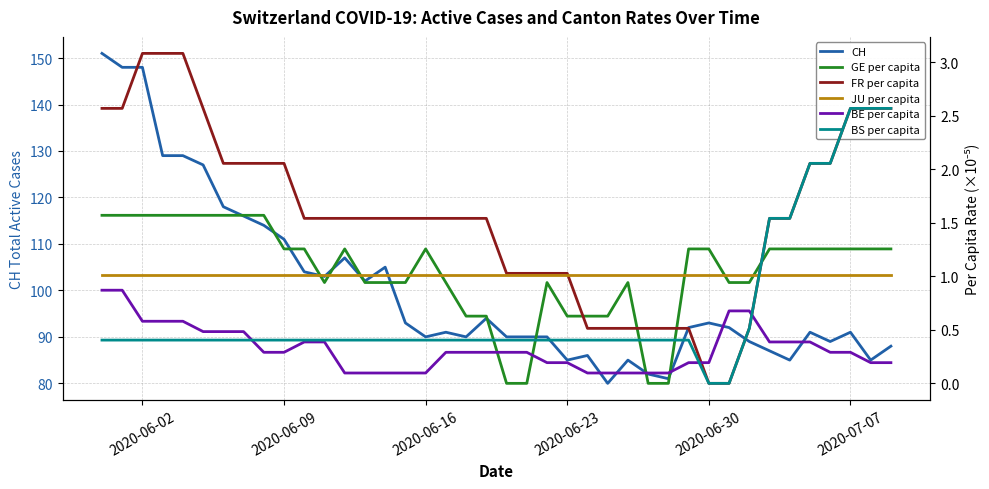

What is the highest value of the CH series?

151